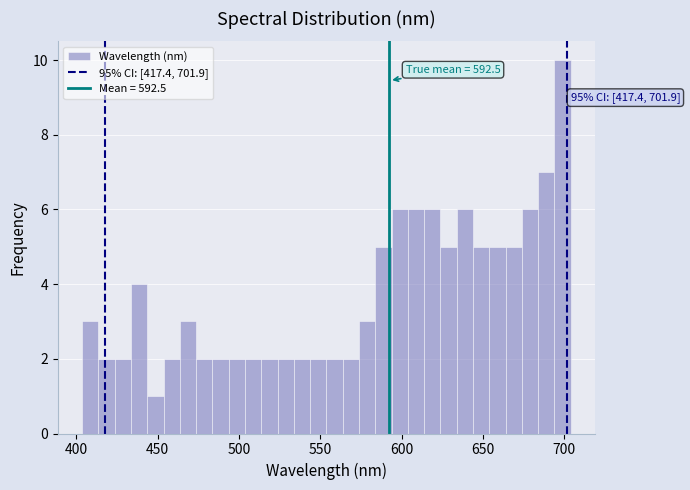

Read against the x-axis, roughly where is the centre of the tallest bar?

700